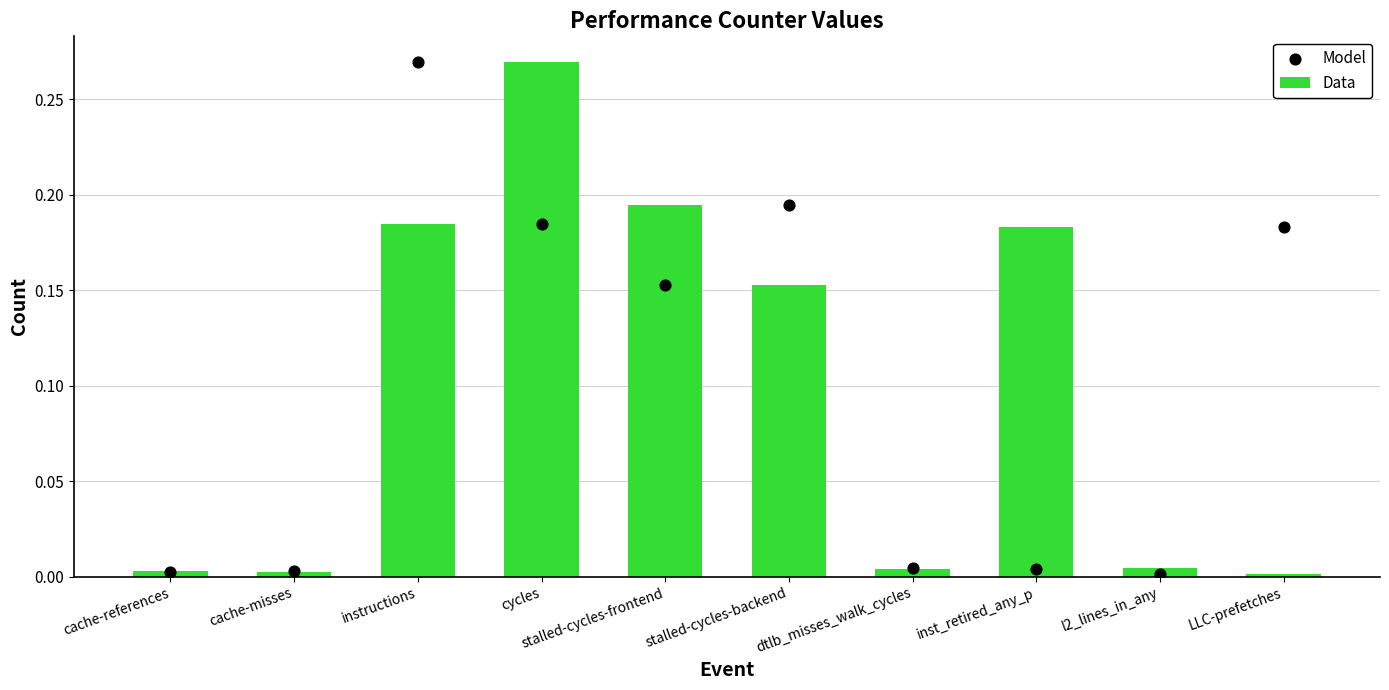

Which series reaches the minimum Y coordinate?

Data